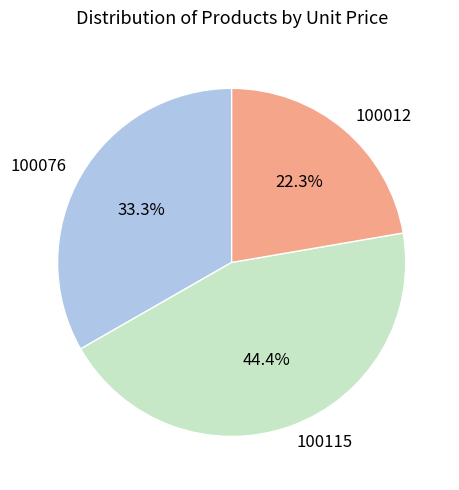

True or false: 100115 accounts for 44% of the total.

True